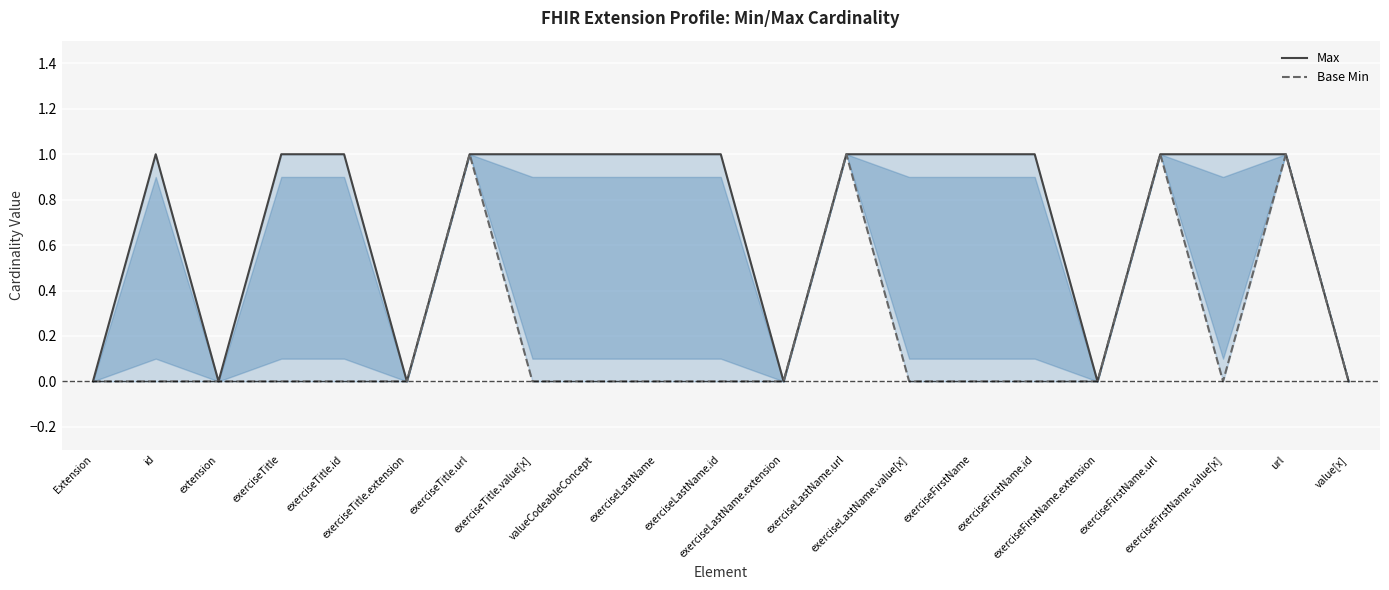

Reading left to right, list all the values displayed in this chart.

Max: Extension=0	id=1	extension=0	exerciseTitle=1	exerciseTitle.id=1	exerciseTitle.extension=0	exerciseTitle.url=1	exerciseTitle.value[x]=1	valueCodeableConcept=1	exerciseLastName=1	exerciseLastName.id=1	exerciseLastName.extension=0	exerciseLastName.url=1	exerciseLastName.value[x]=1	exerciseFirstName=1	exerciseFirstName.id=1	exerciseFirstName.extension=0	exerciseFirstName.url=1	exerciseFirstName.value[x]=1	url=1	value[x]=0
Base Min: Extension=0	id=0	extension=0	exerciseTitle=0	exerciseTitle.id=0	exerciseTitle.extension=0	exerciseTitle.url=1	exerciseTitle.value[x]=0	valueCodeableConcept=0	exerciseLastName=0	exerciseLastName.id=0	exerciseLastName.extension=0	exerciseLastName.url=1	exerciseLastName.value[x]=0	exerciseFirstName=0	exerciseFirstName.id=0	exerciseFirstName.extension=0	exerciseFirstName.url=1	exerciseFirstName.value[x]=0	url=1	value[x]=0